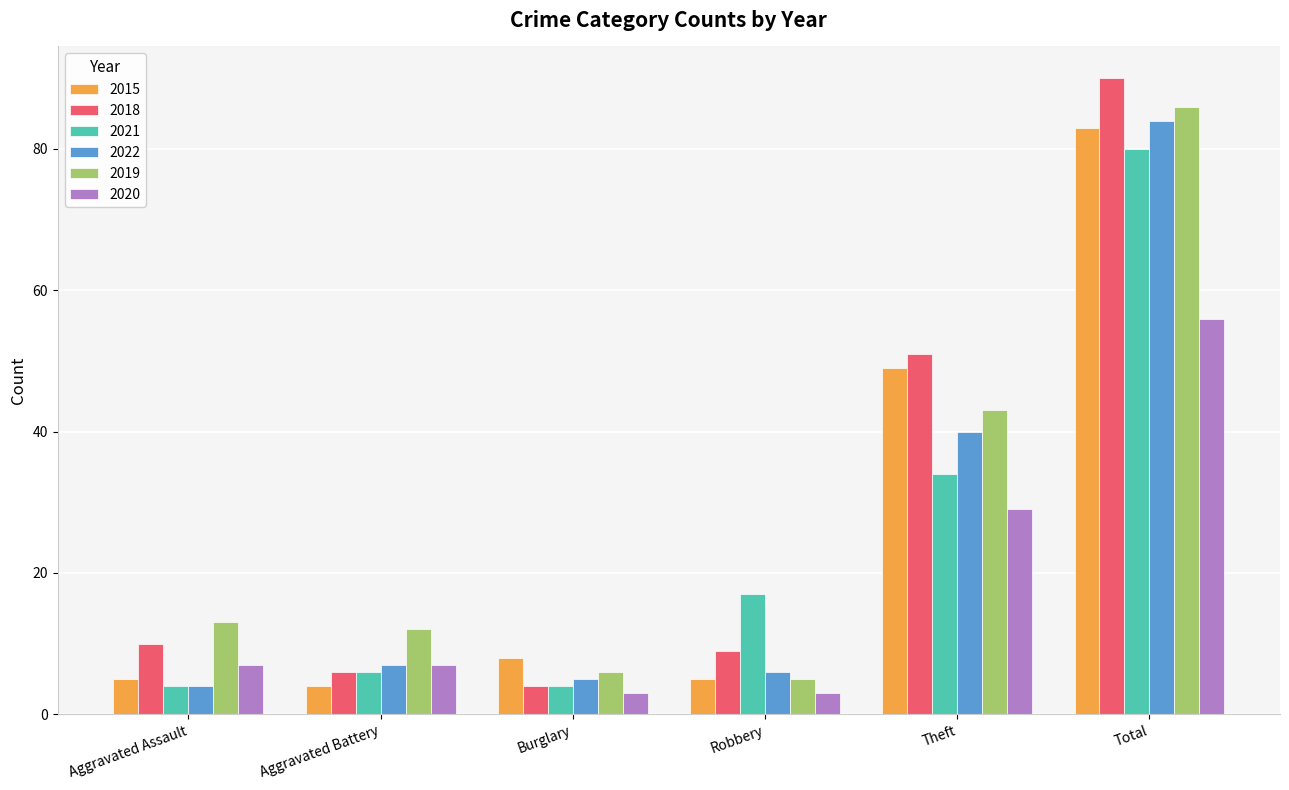

What is the maximum value for 2015?

83